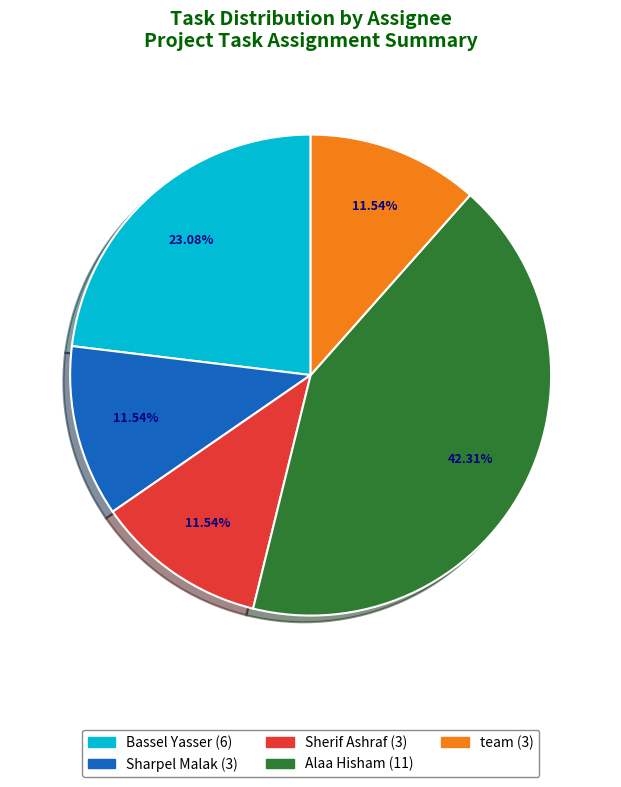

True or false: Sherif Ashraf accounts for 26% of the total.

False